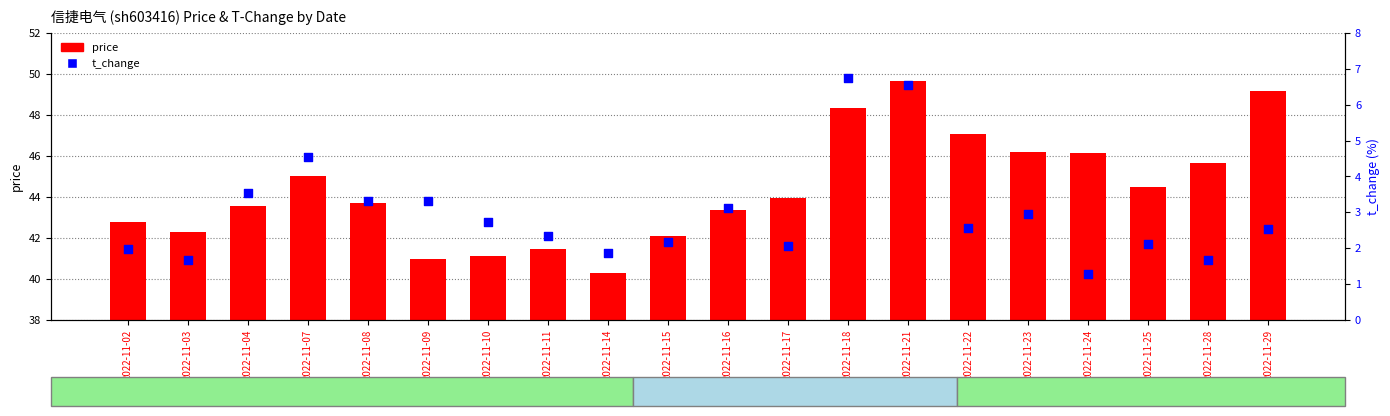

Which series contains the lowest Y value?

t_change